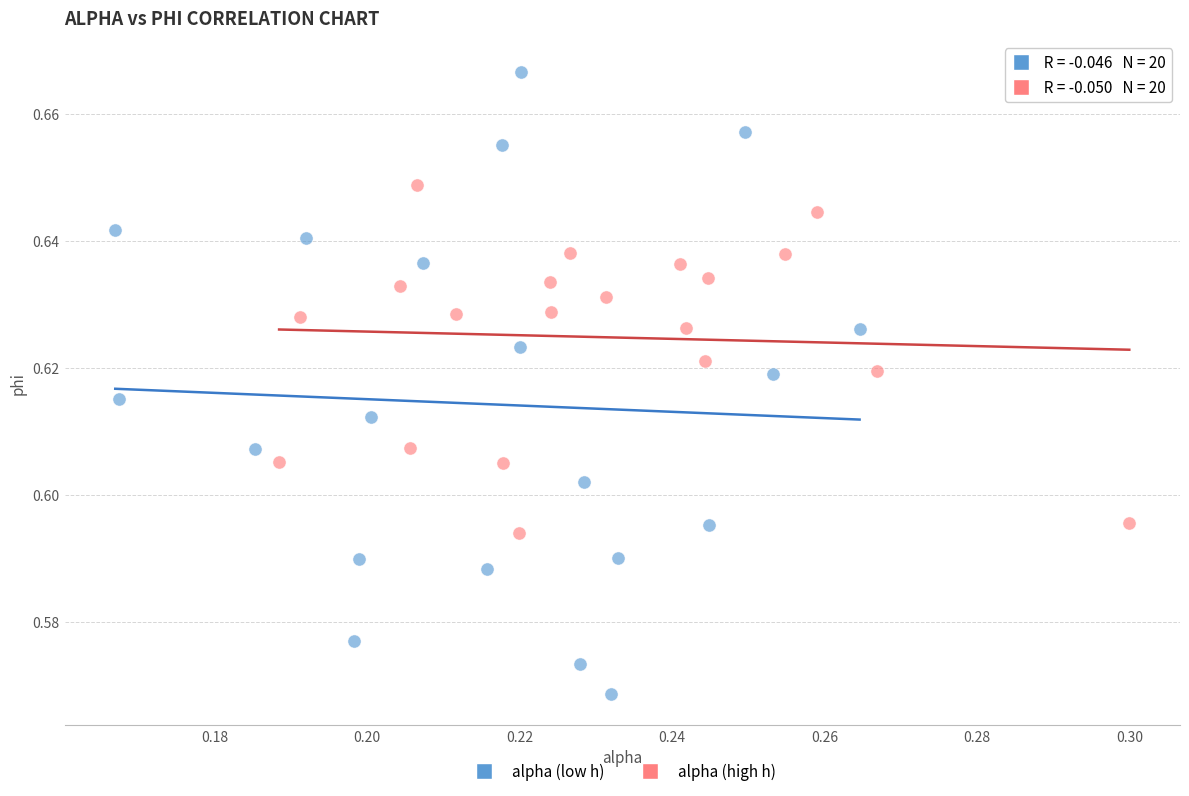

What are all the series names shown in the legend?

alpha (low h), alpha (high h)